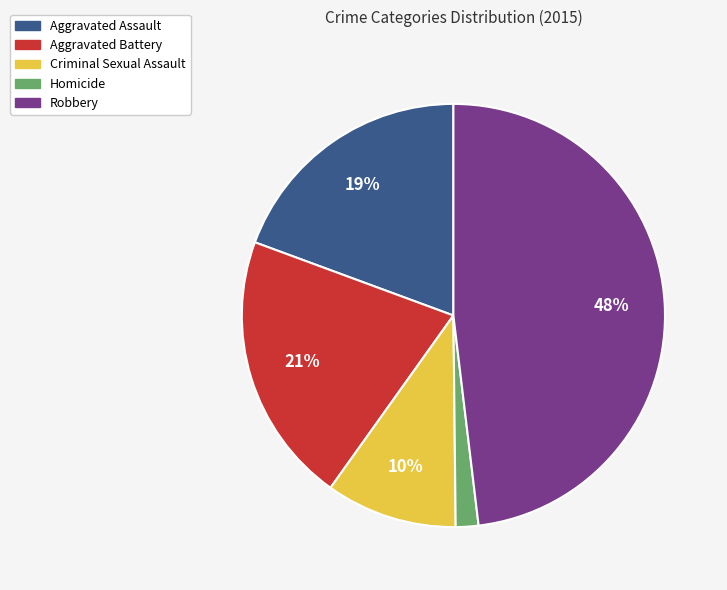

True or false: Criminal Sexual Assault accounts for 21% of the total.

False